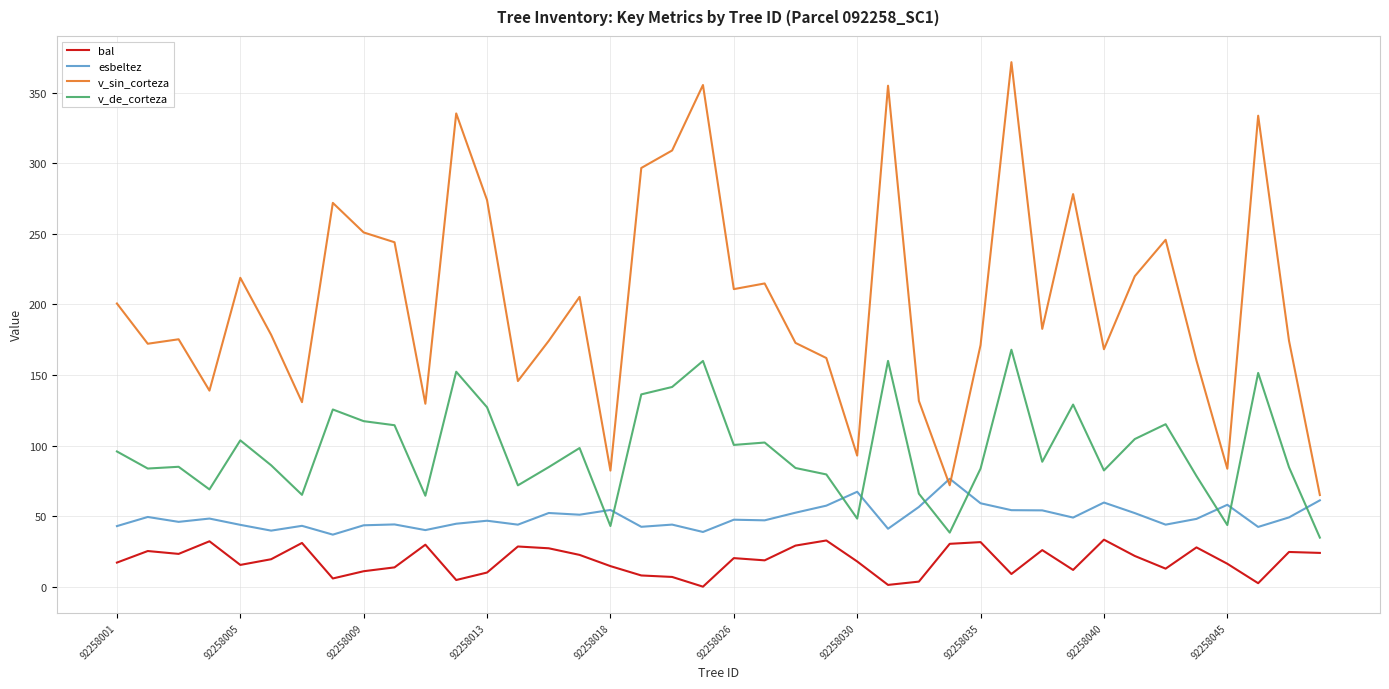

Which series has the largest total across all categories?

v_sin_corteza